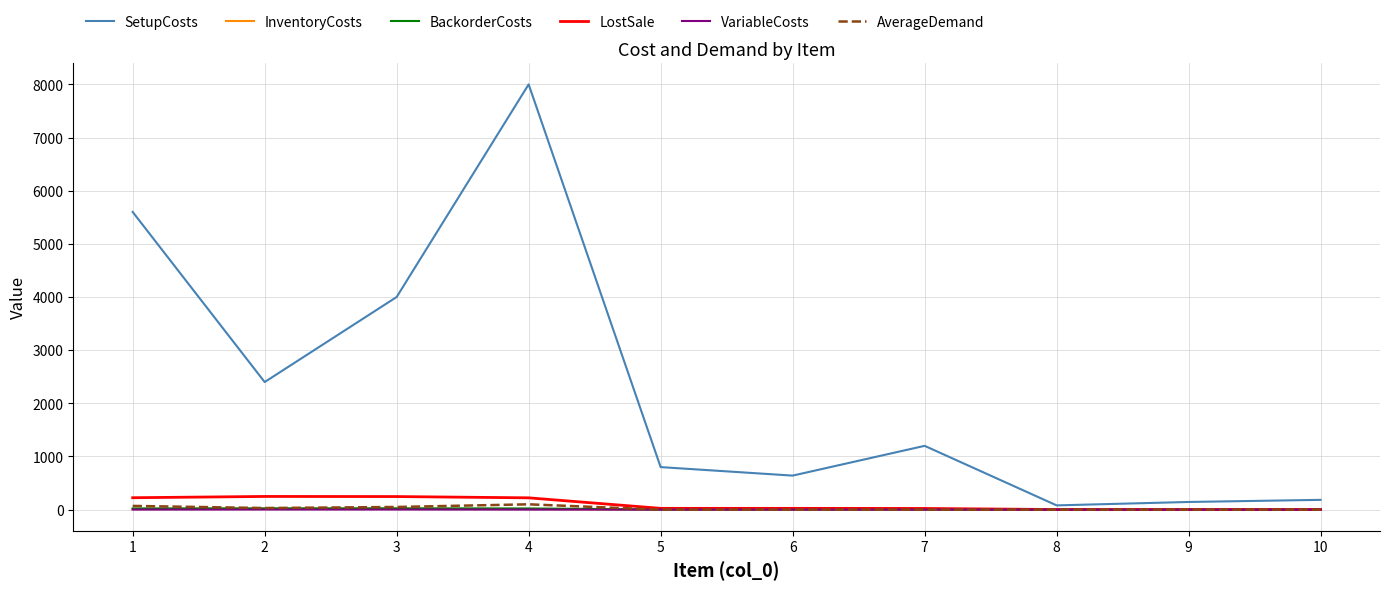

At which category does SetupCosts reach its first local valley?

2